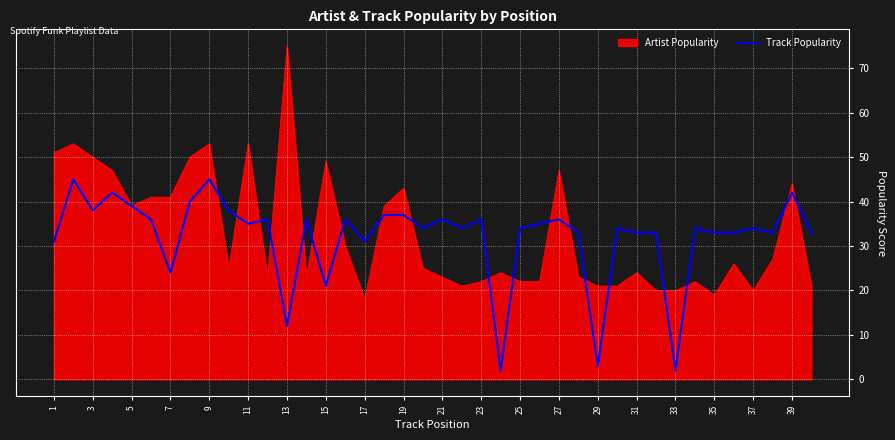

What is the maximum value for Track Popularity?

45